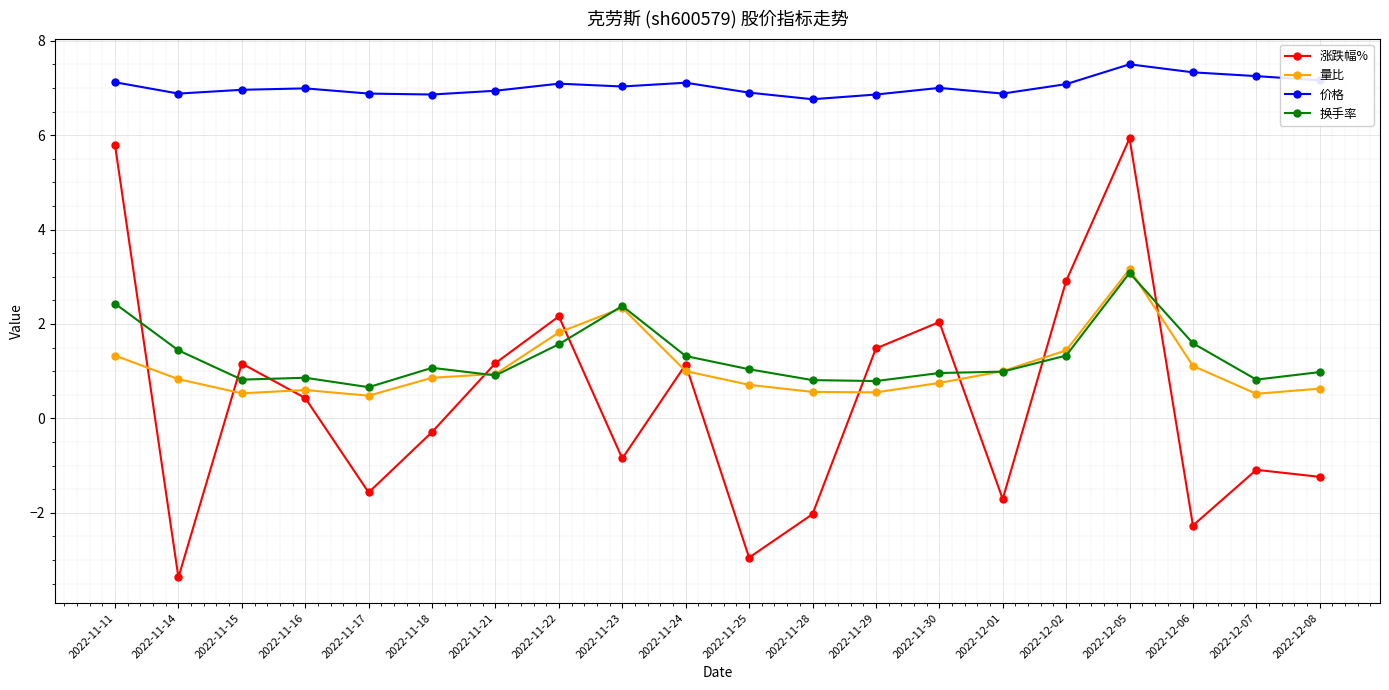

Which series has the largest total across all categories?

价格